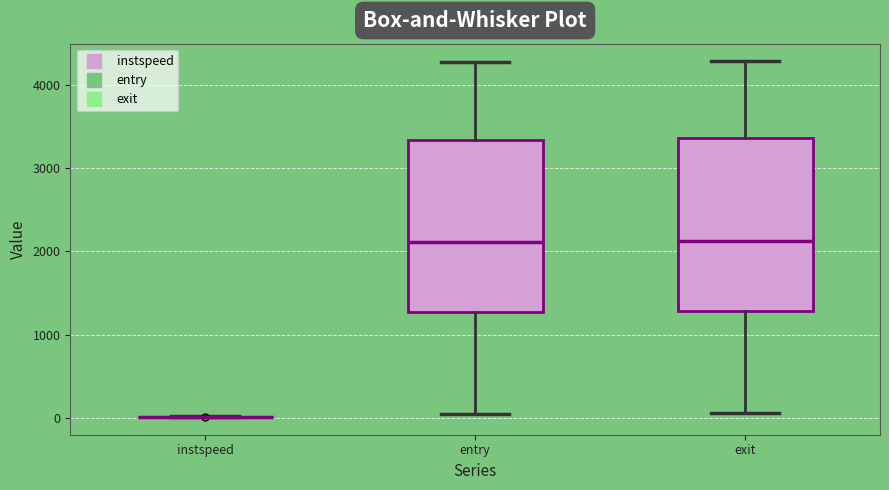

Where is the lower edge of the box for entry on the y-axis? The values are not printed on the chart, so give them approximately, as read against the axis.

1300